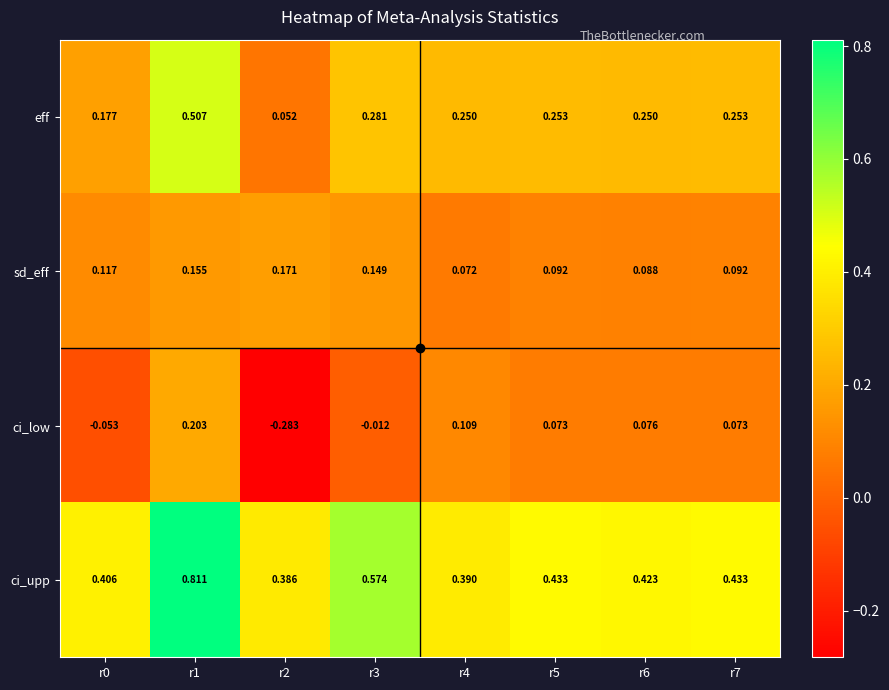

Is the value of ci_low at r7 greater than the value of eff at r3?

No